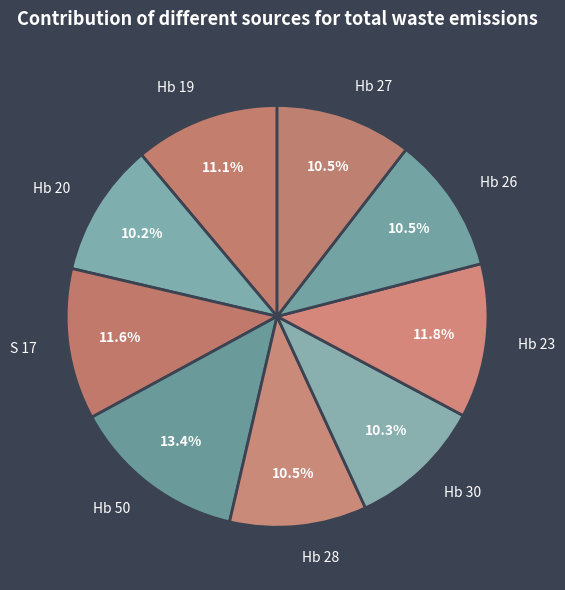

True or false: S 17 accounts for 12% of the total.

True